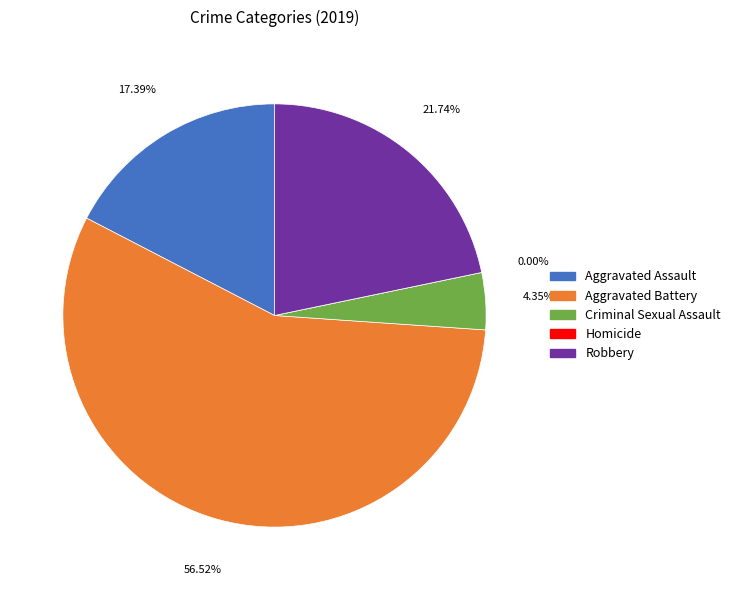

What is the change in value from Criminal Sexual Assault to Homicide?

-1